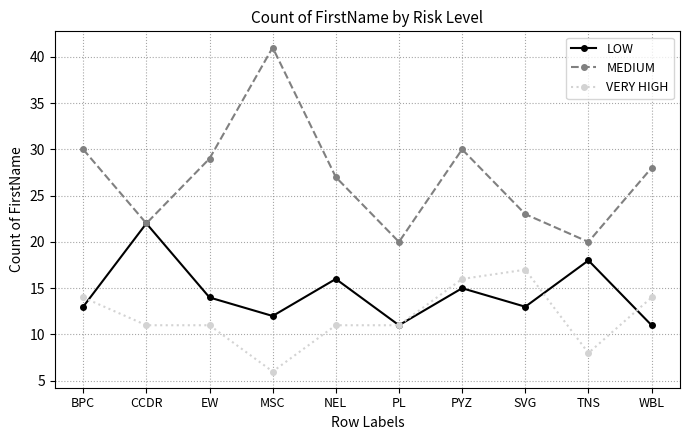

Which label corresponds to the largest value in the chart?

MSC